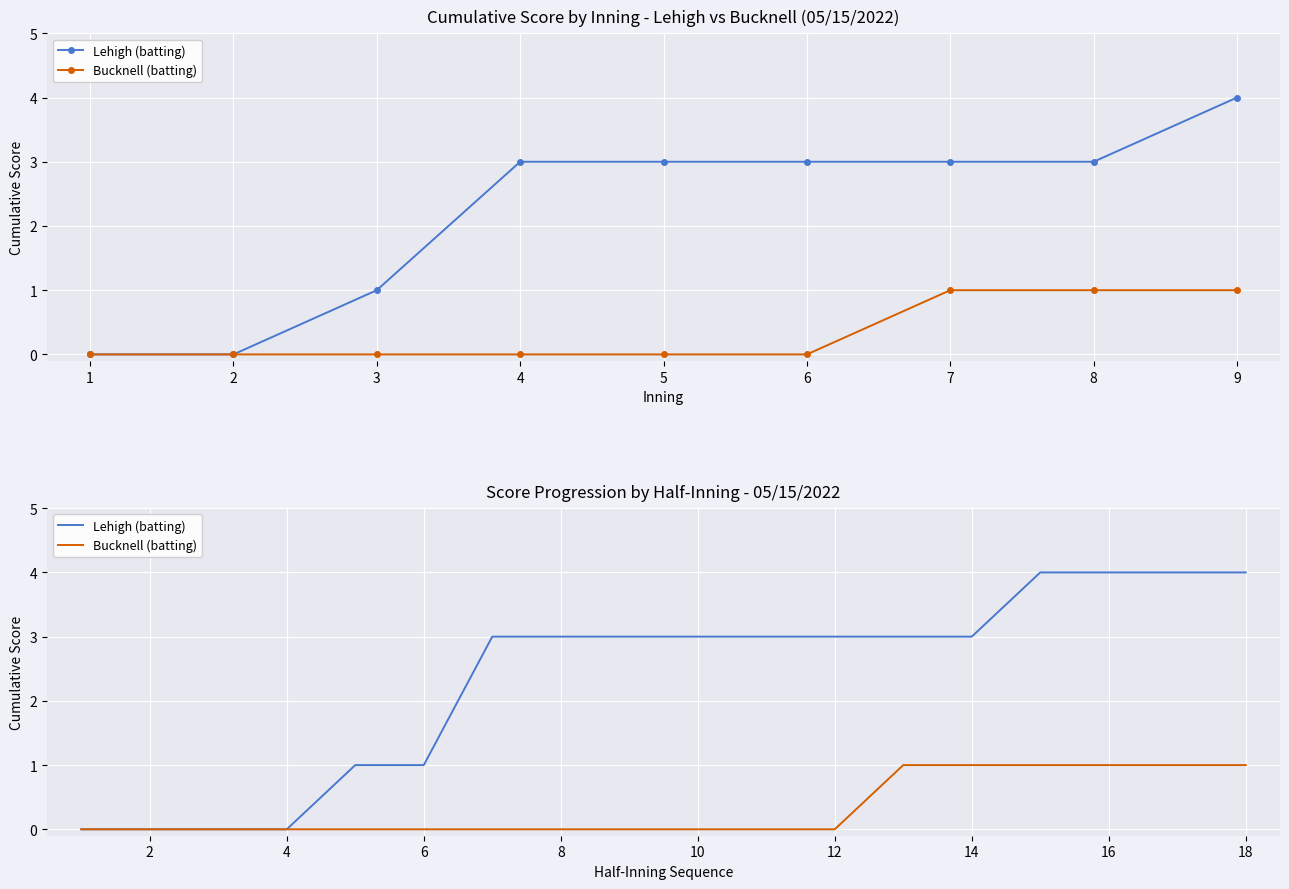

What is the average value of the Lehigh (batting) series?

2